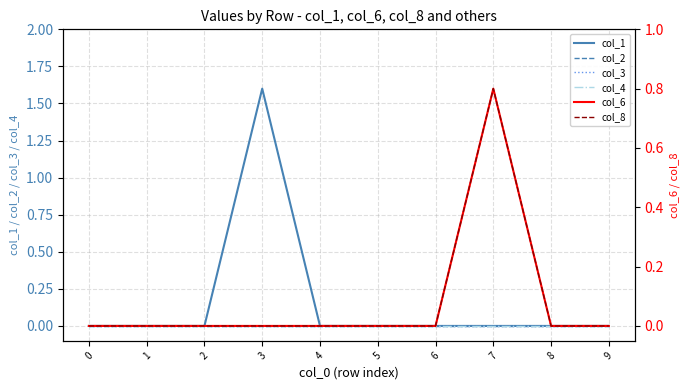

Does the chart have visible grid lines?

Yes